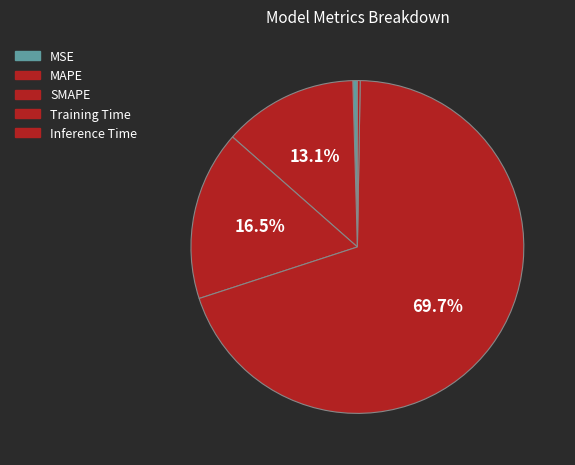

Which slice is the largest?

Training Time